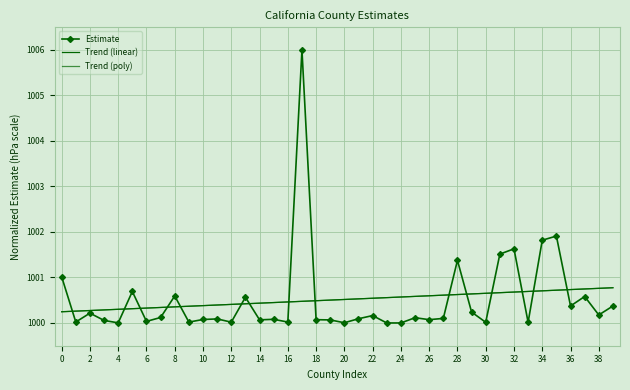

Where is the first local maximum for Estimate?

2